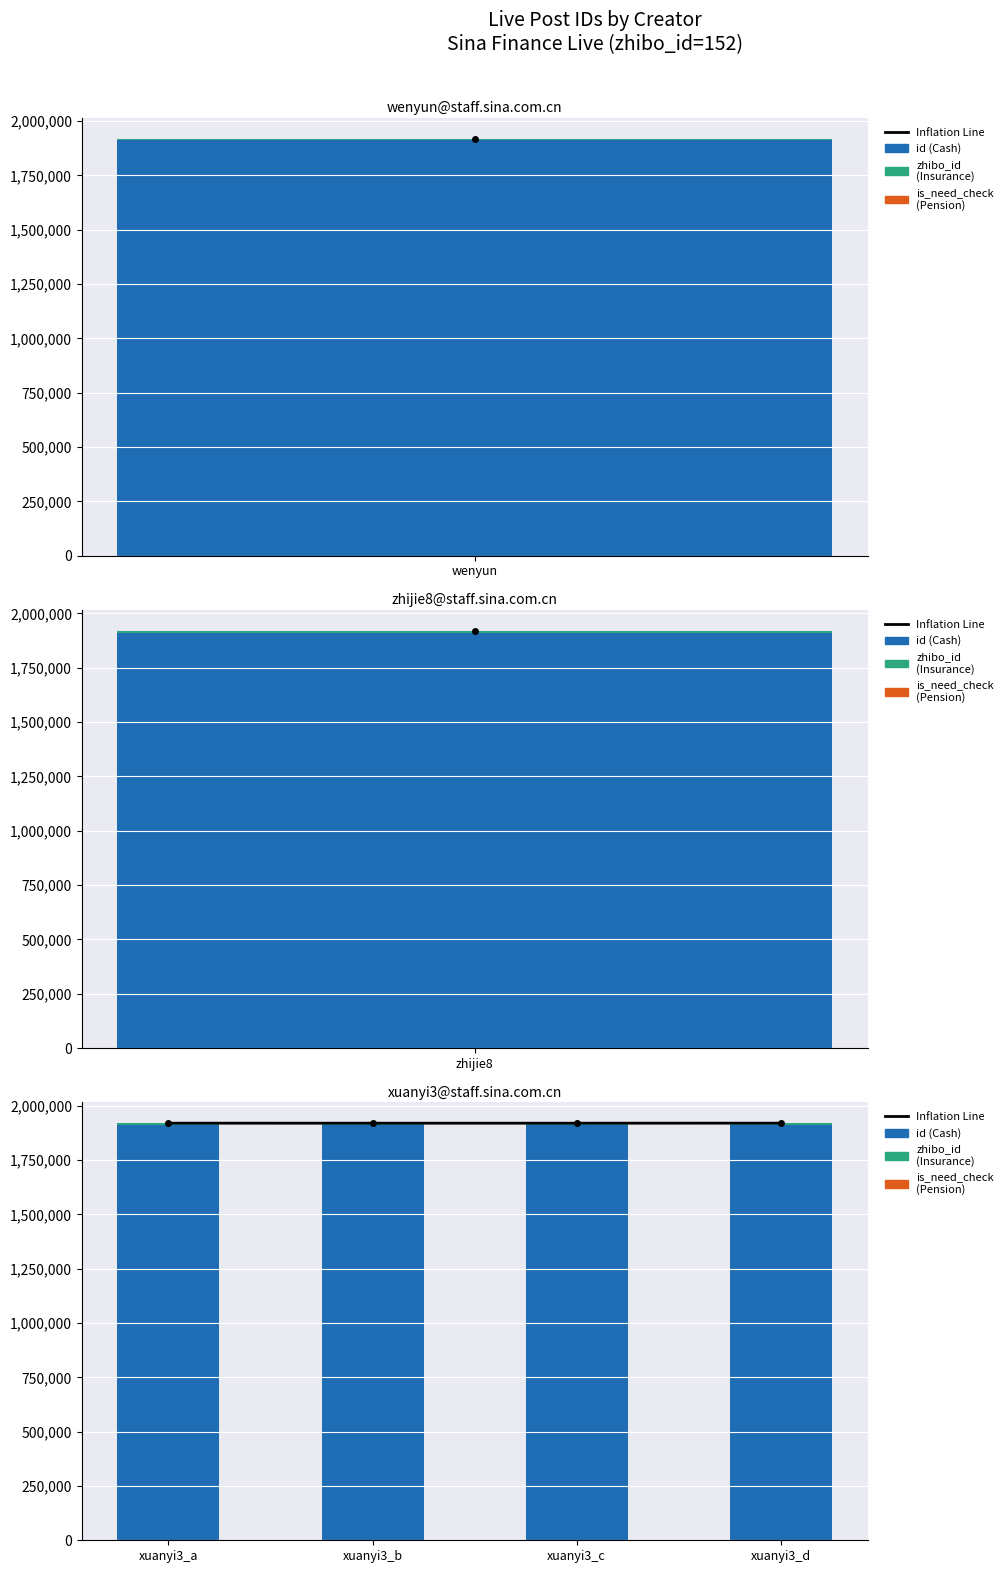

How many bars are there in total?

16